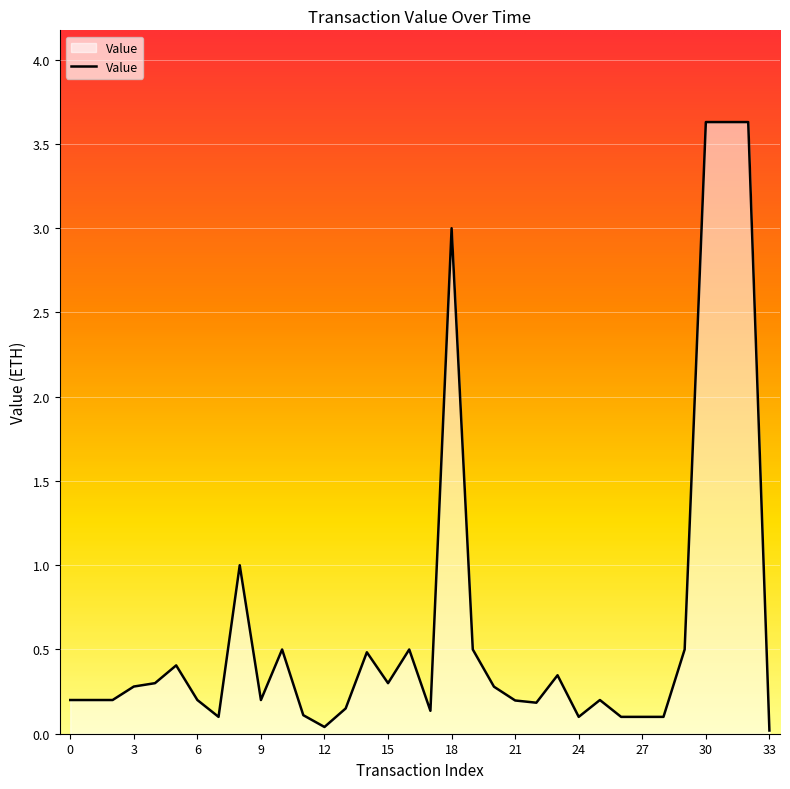

What is the difference between the second highest and second lowest values?

3.6